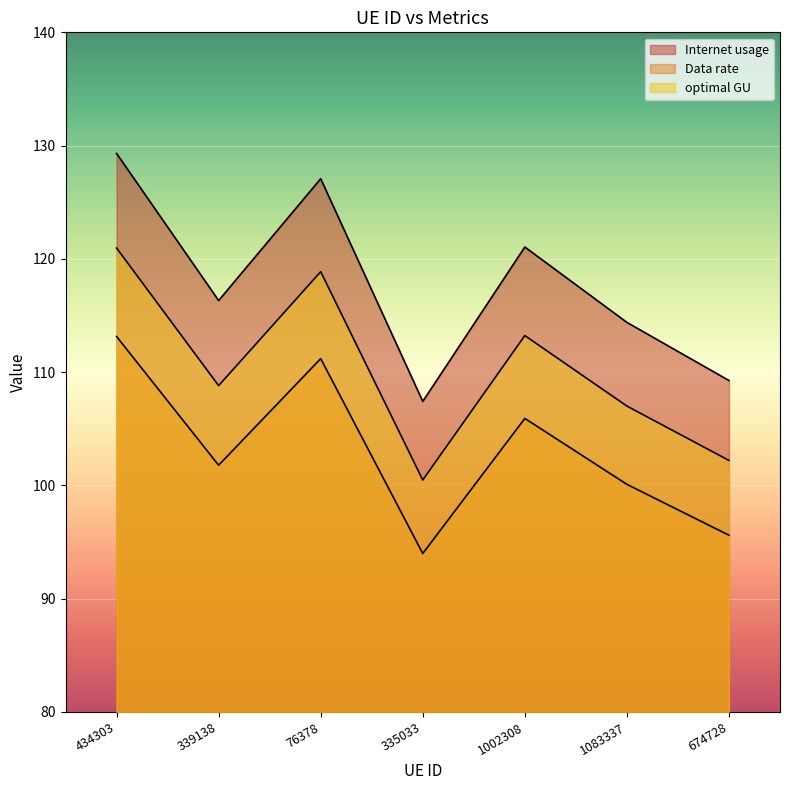

Where is the first local minimum for Internet usage?

339138